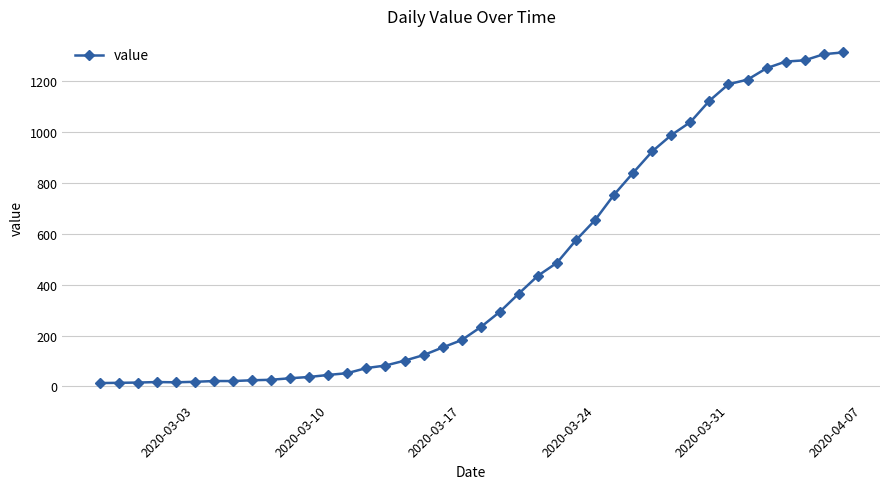

What is the difference between the maximum and minimum values?

1300